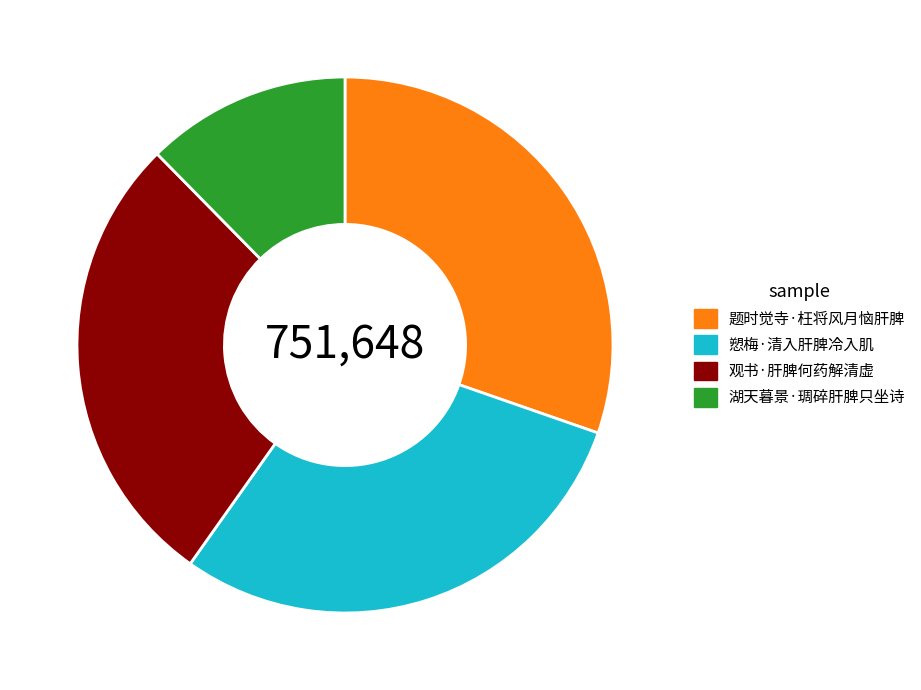

Rank the categories by value from highest to lowest.

题时觉寺·枉将风月恼肝脾, 愬梅·清入肝脾冷入肌, 观书·肝脾何药解清虚, 湖天暮景·琱碎肝脾只坐诗